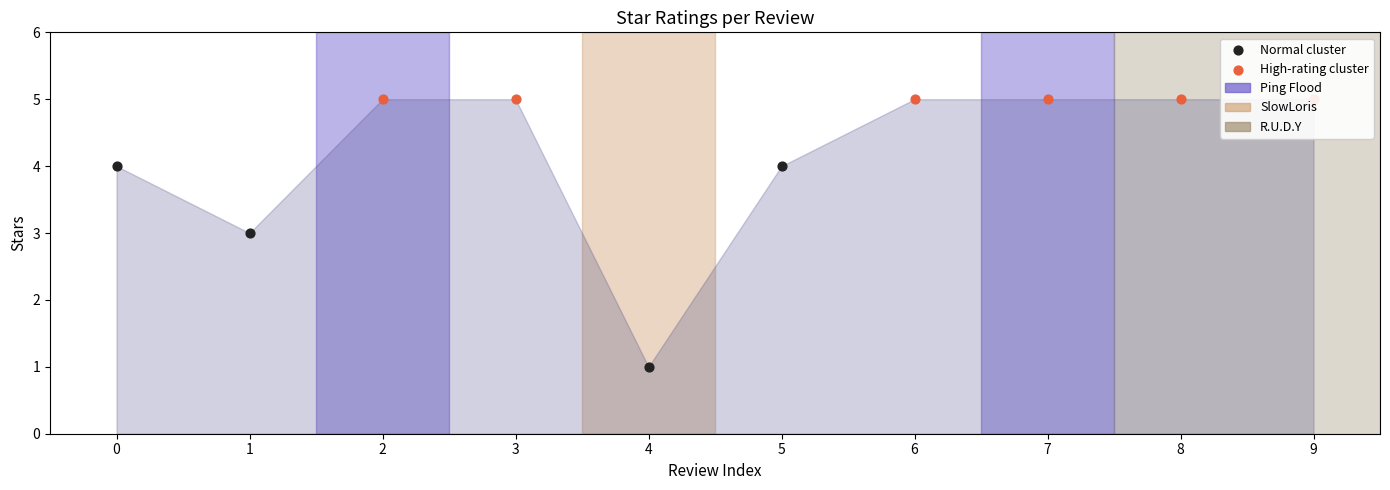

What is the ratio of the value at 9 to the value at 7?

1.0